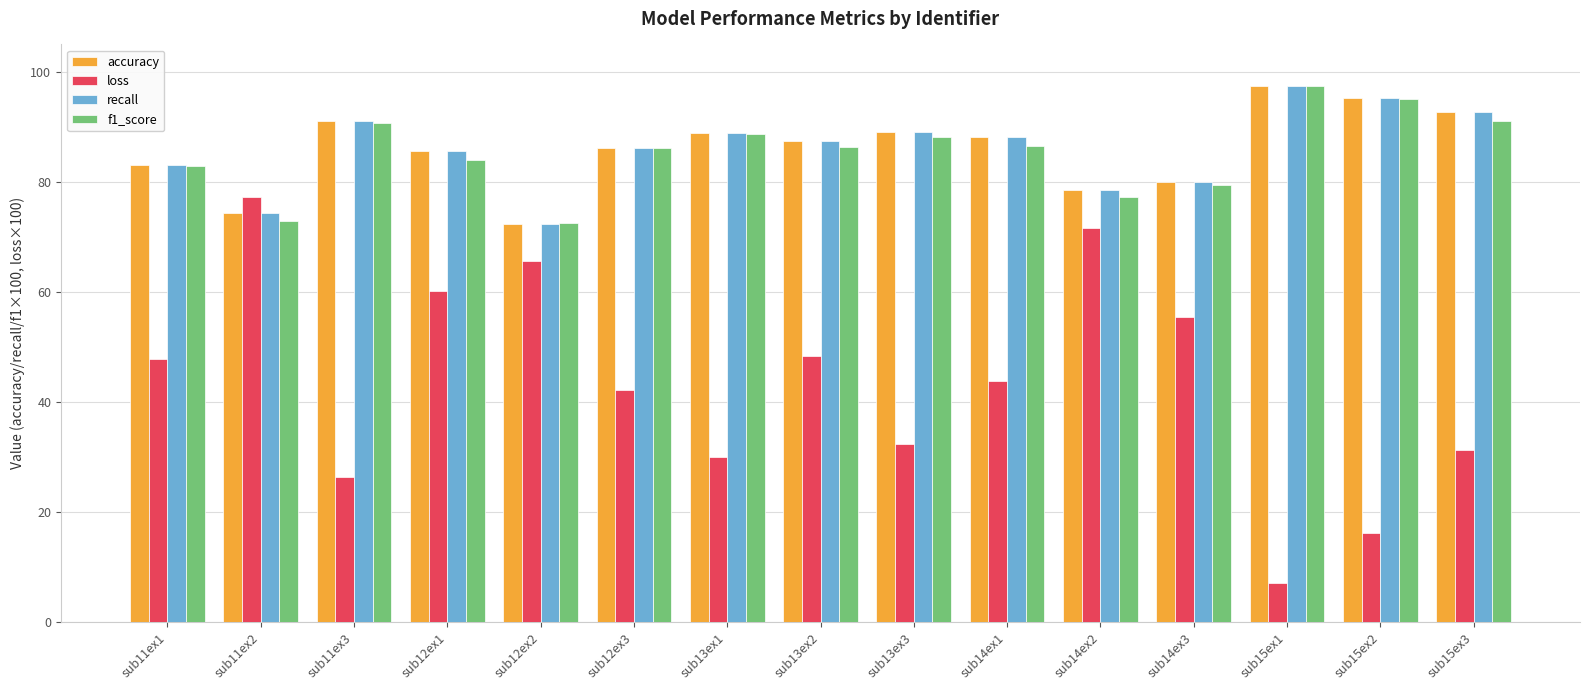

How many groups of bars are there?

15